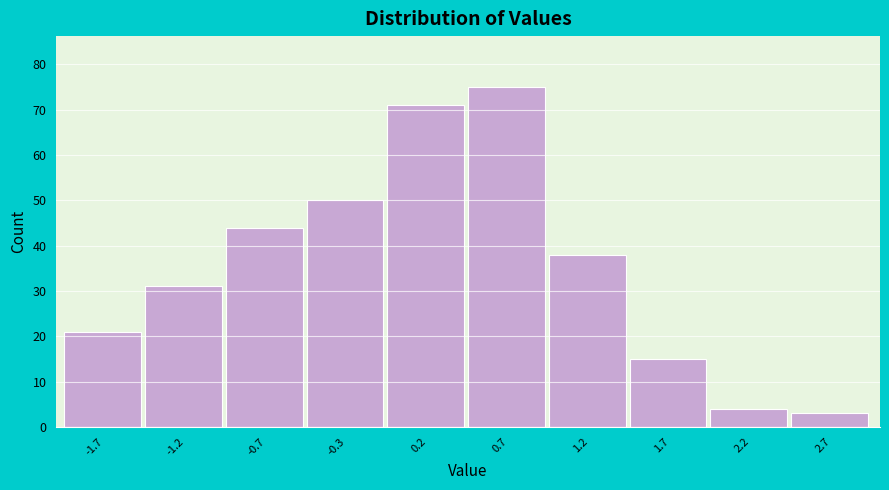

Reading left to right, list every bar in this chart as the range it spans on the x-axis followed by its height. Neither the bar edges nor the heights are printed on the chart, so give them approximately, as read against the axes.

-2.00 to -1.50: 21
-1.50 to -1.00: 31
-1.00 to -0.50: 44
-0.50 to 0.00: 50
0.00 to 0.50: 71
0.50 to 1.00: 75
1.00 to 1.50: 38
1.50 to 1.95: 15
1.95 to 2.45: 4
2.45 to 2.95: 3